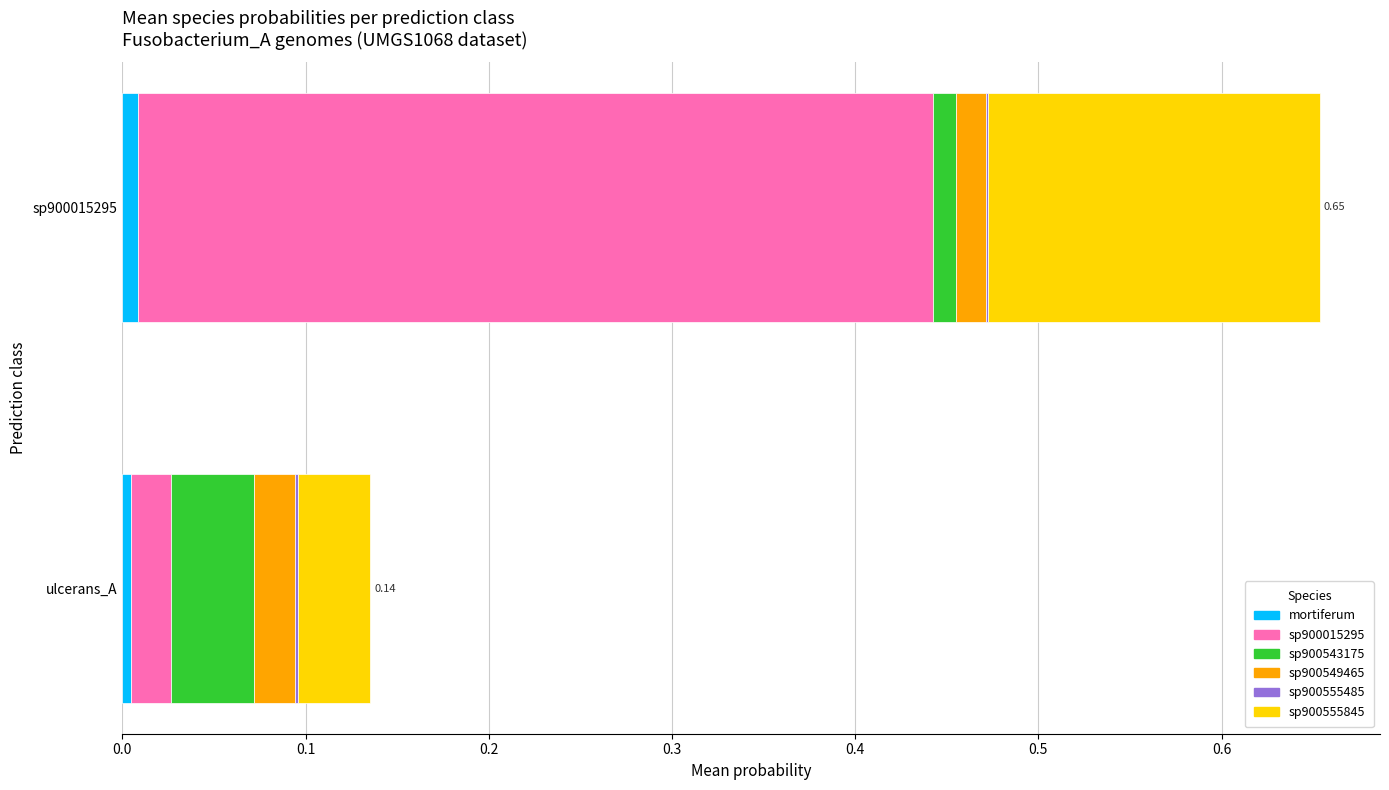

At which category is the sum across all series the highest?

sp900015295